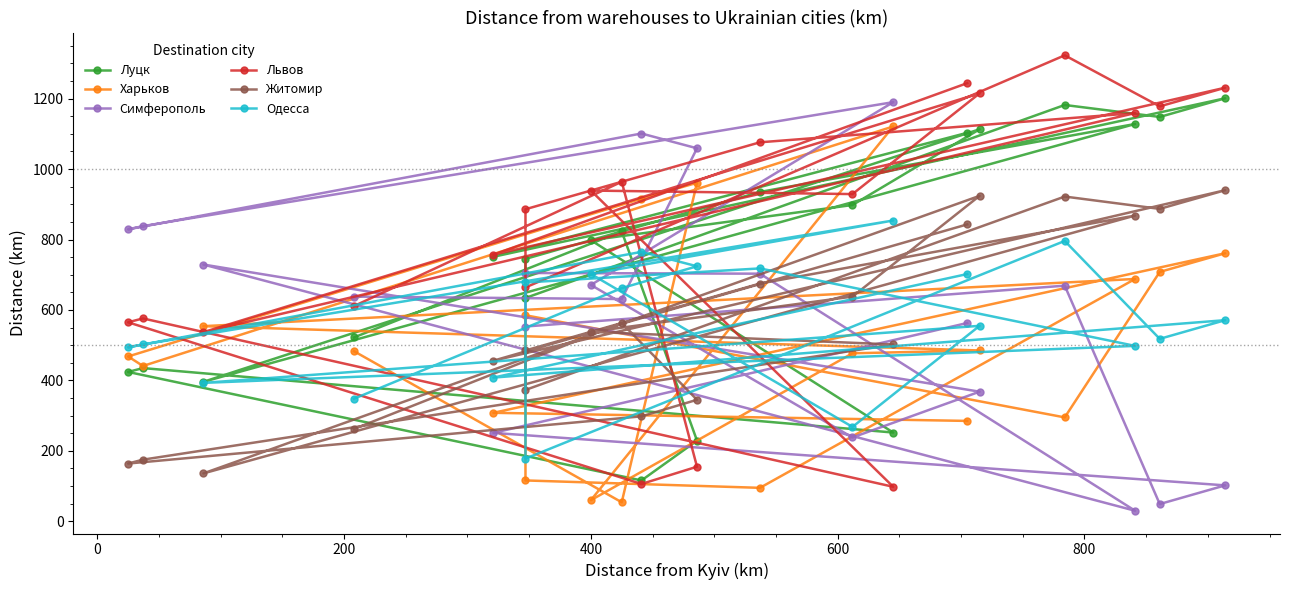

How many interior local valleys does the Житомир series have?

5